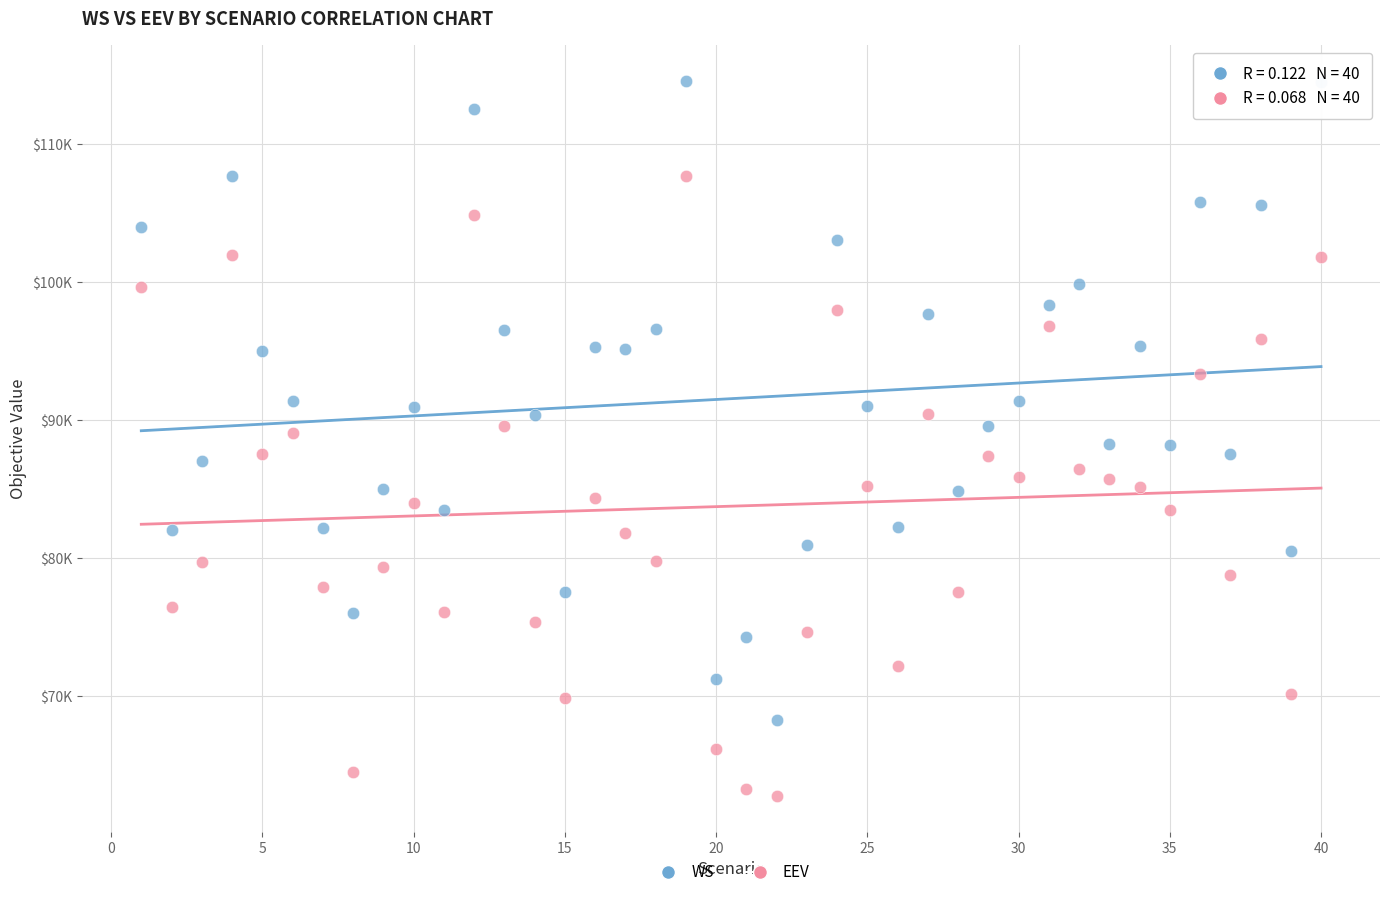

Which series contains the lowest Y value?

EEV